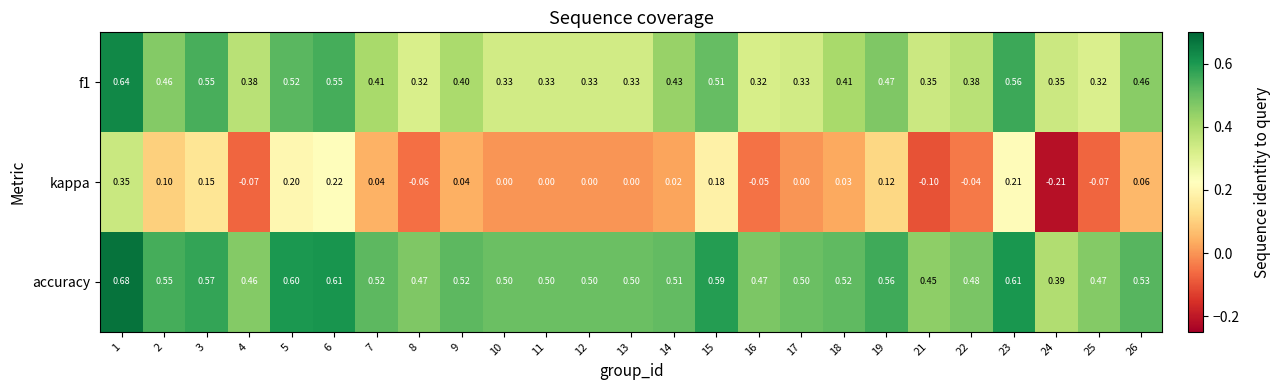

Which series has the largest total across all categories?

accuracy